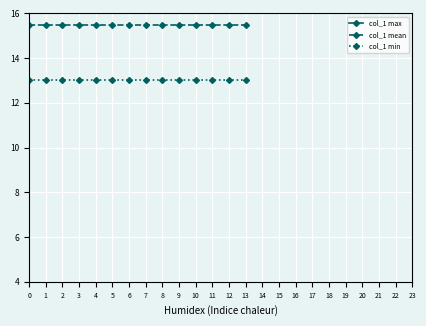

True or false: col_1 max has a value of 24.1 at 2.

False